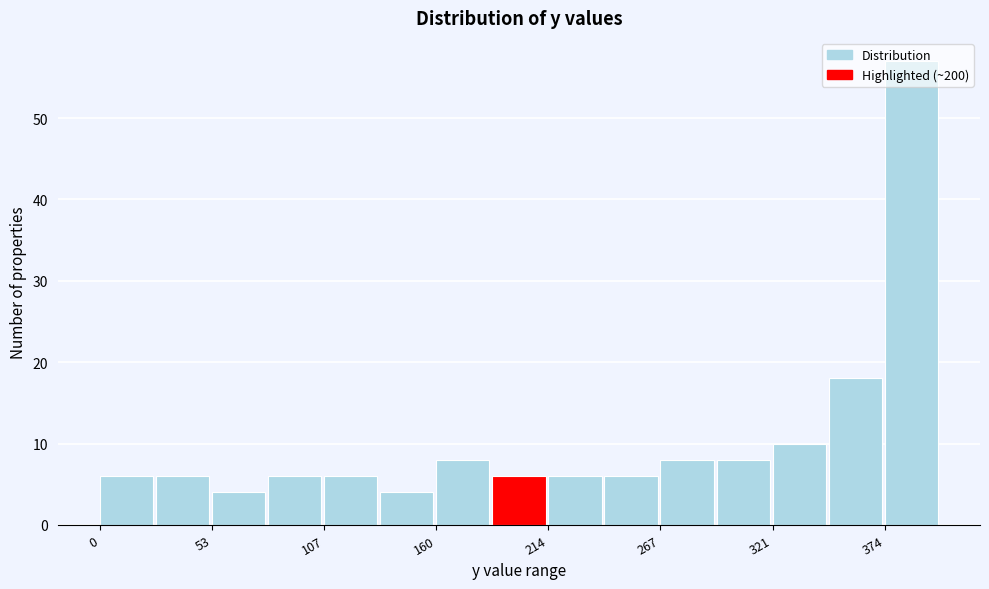

Read against the x-axis, roughly where is the centre of the tallest bar?

390